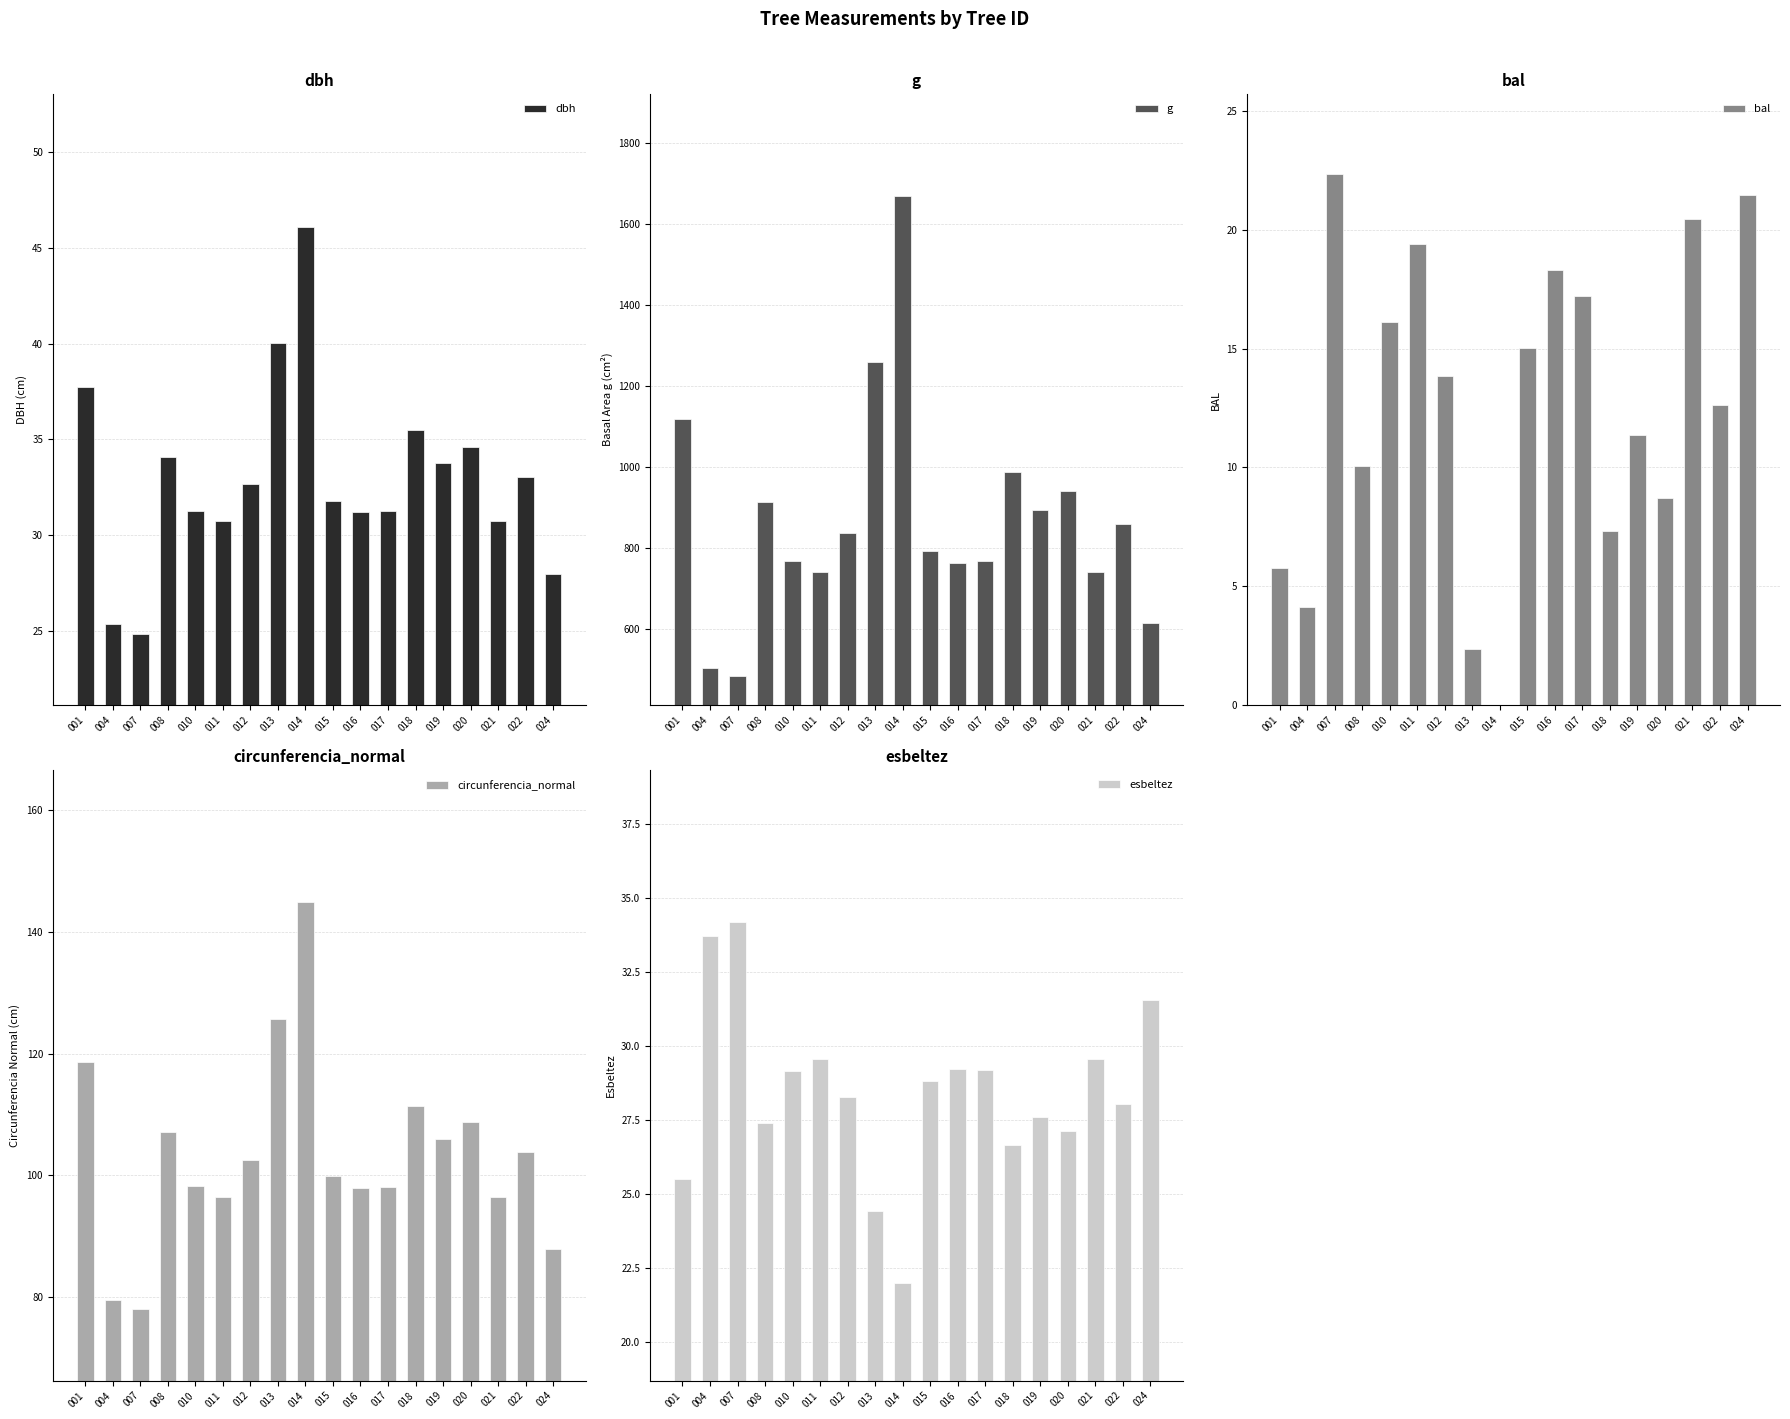

Reading left to right, transcribe all the data shown in this chart.

dbh: 37.8	25.3	24.9	34.1	31.3	30.7	32.6	40.0	46.1	31.8	31.2	31.2	35.5	33.8	34.6	30.7	33.0	28.0
g: 1119.4	504.1	484.9	913.1	768.0	741.3	836.7	1258.1	1669.4	793.5	763.7	767.2	987.3	894.5	941.1	740.5	857.9	614.7
bal: 5.8	4.1	22.4	10.1	16.1	19.4	13.8	2.4	0.0	15.0	18.3	17.2	7.3	11.3	8.7	20.4	12.6	21.5
circunferencia_normal: 118.6	79.6	78.1	107.1	98.2	96.5	102.5	125.7	144.8	99.9	98.0	98.2	111.4	106.0	108.8	96.5	103.8	87.9
esbeltez: 25.5	33.7	34.2	27.4	29.2	29.6	28.3	24.4	22.0	28.8	29.2	29.2	26.7	27.6	27.1	29.6	28.0	31.6